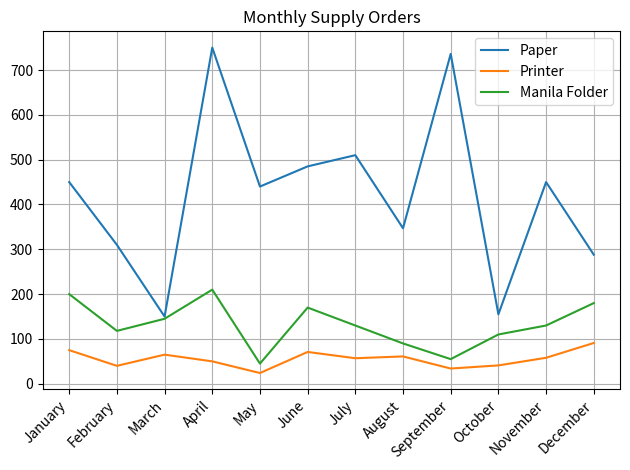

True or false: Printer has more than 1 interior local peaks.

True